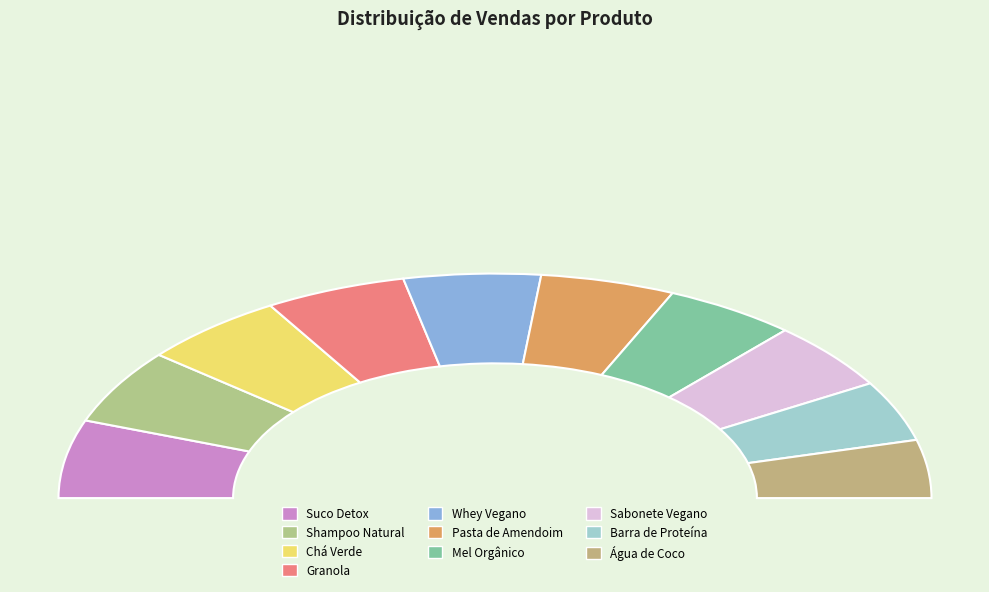

What percentage is the Whey Vegano slice, to the nearest percent?

10%